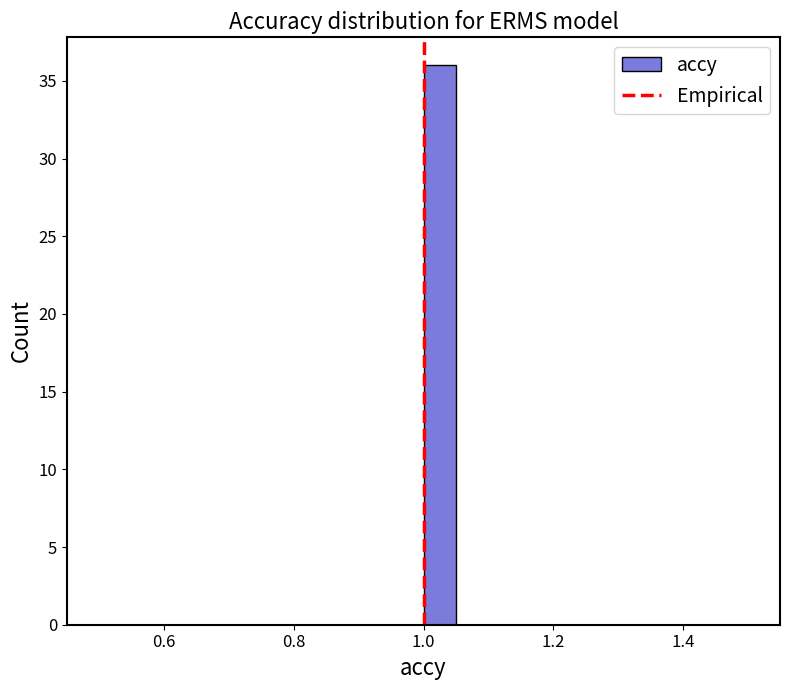

Read against the x-axis, roughly where is the centre of the tallest bar?

1.02